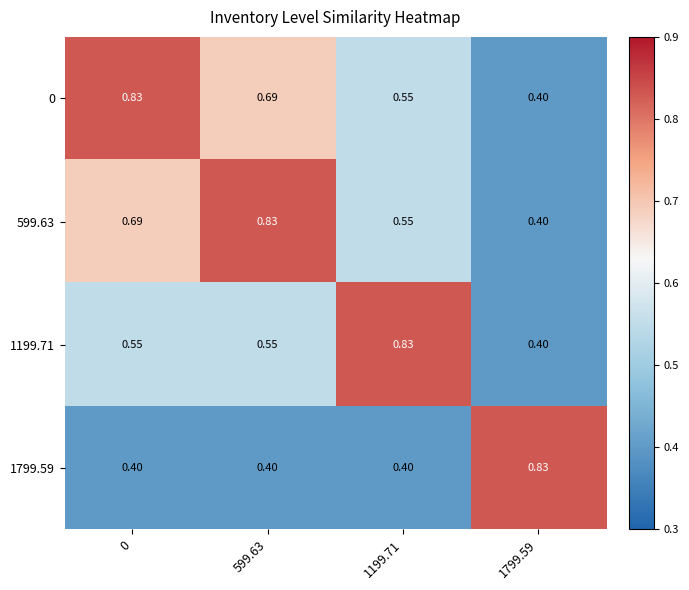

Is the value of 1799.59 at 1199.71 greater than the value of 0 at 599.63?

No